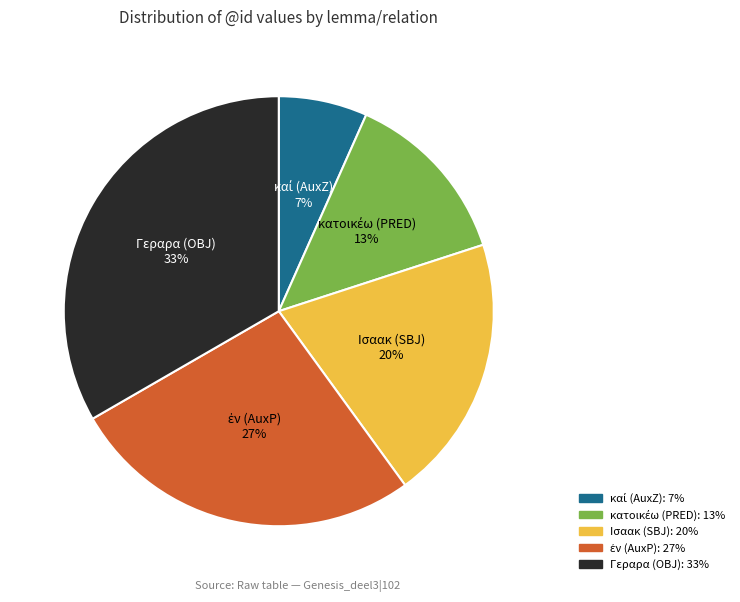

True or false: Ισαακ (SBJ) accounts for 7% of the total.

False